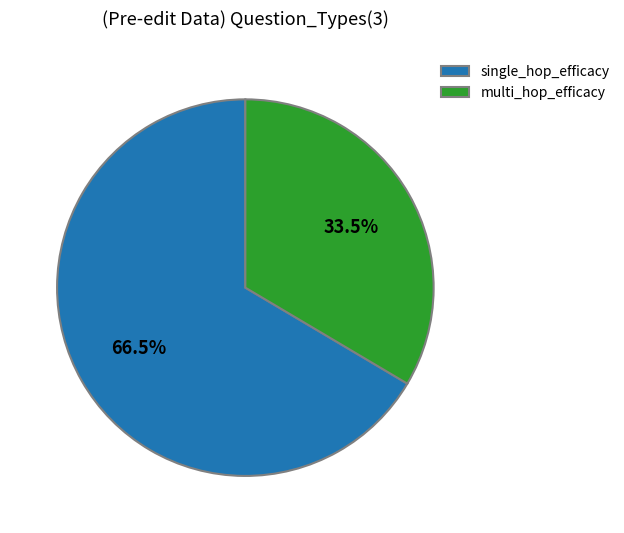

What is the smallest slice in the pie chart?

multi_hop_efficacy